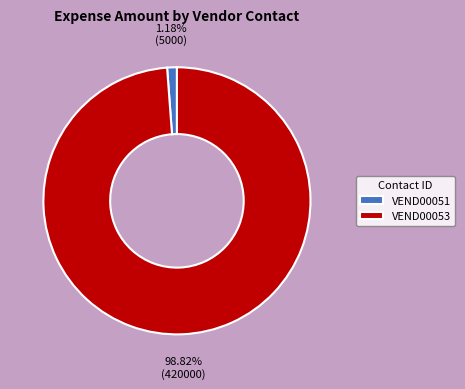

Which slice represents more than half of the pie?

VEND00053